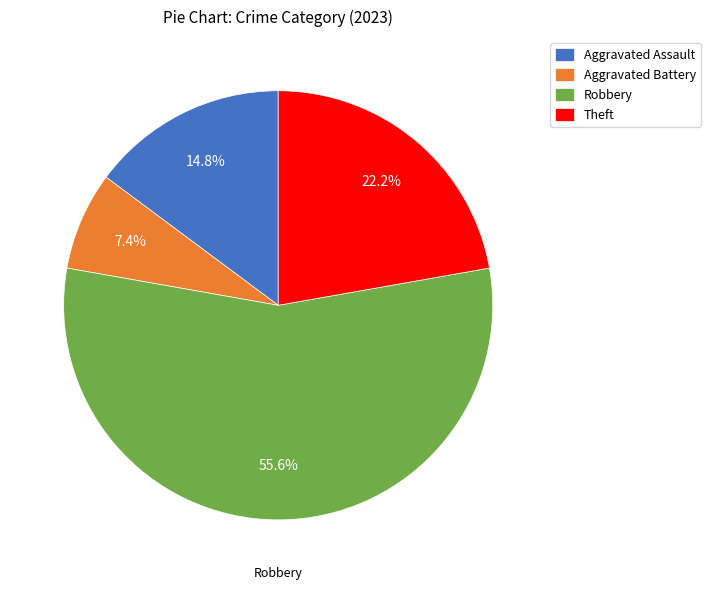

Which has a higher value, Robbery or Aggravated Battery?

Robbery